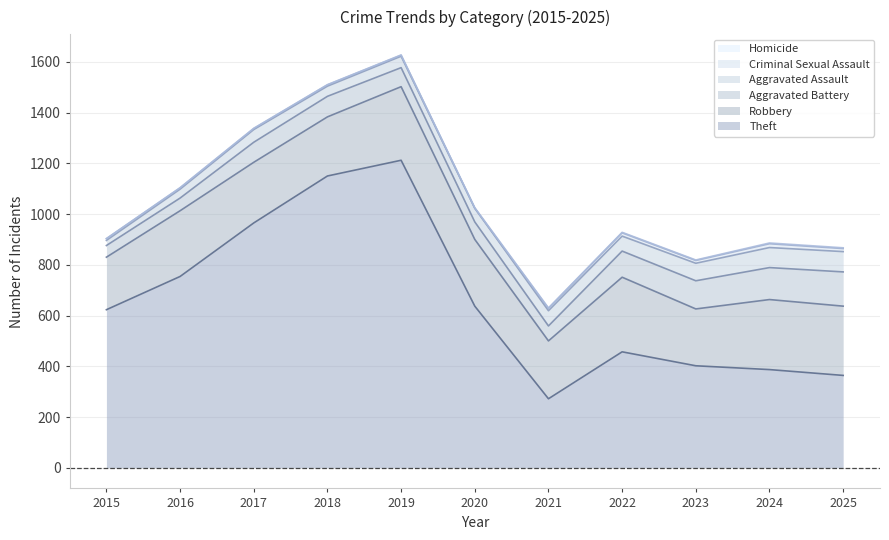

How many data points does each series have?

11